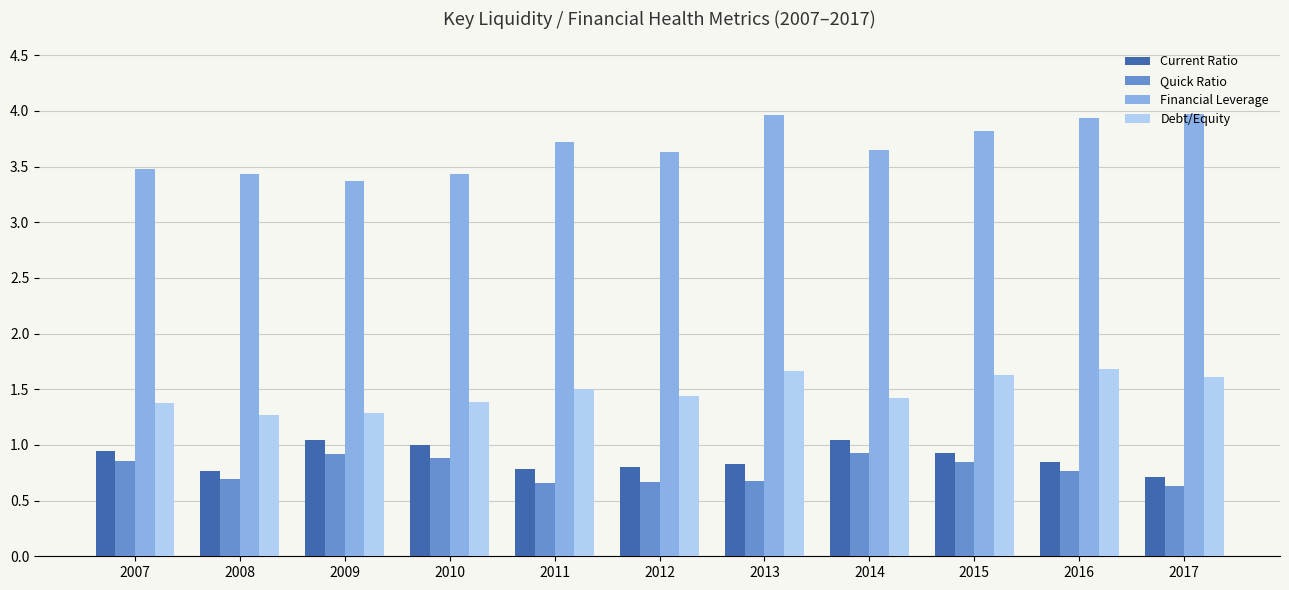

What is the difference between the highest and lowest values at 2007?

2.6